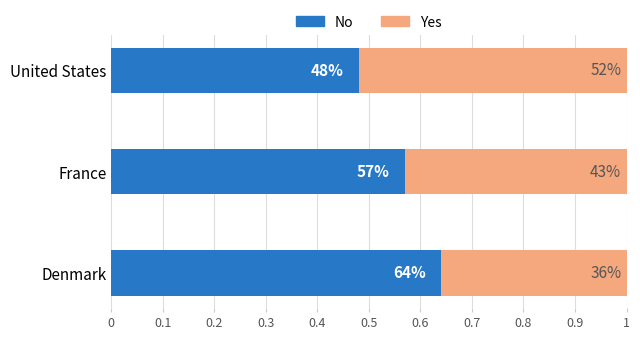

How many No values are between 0 and 1?

3